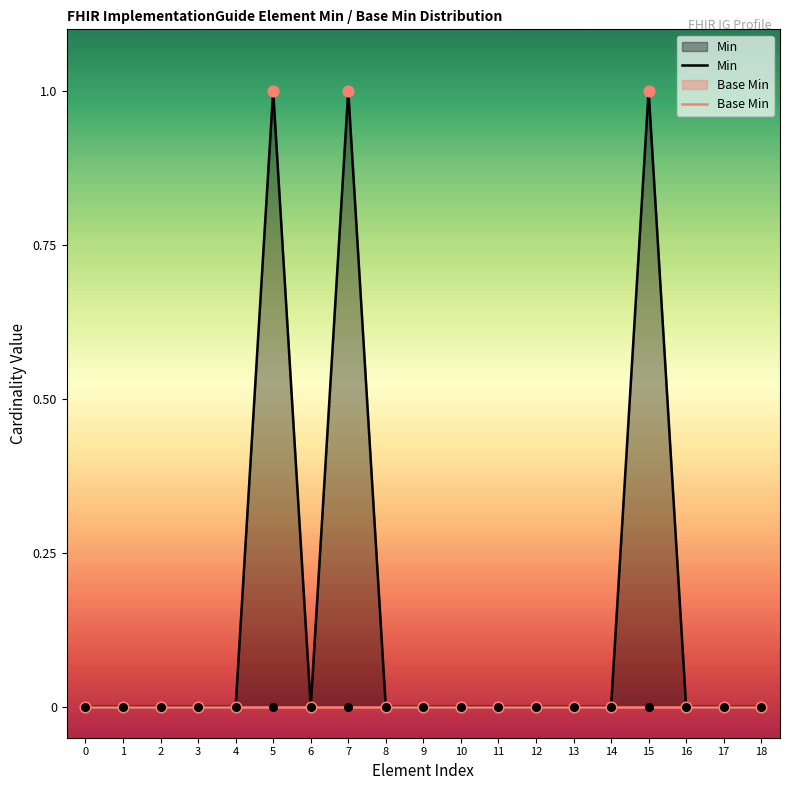

Which series reaches the maximum Y coordinate?

Min